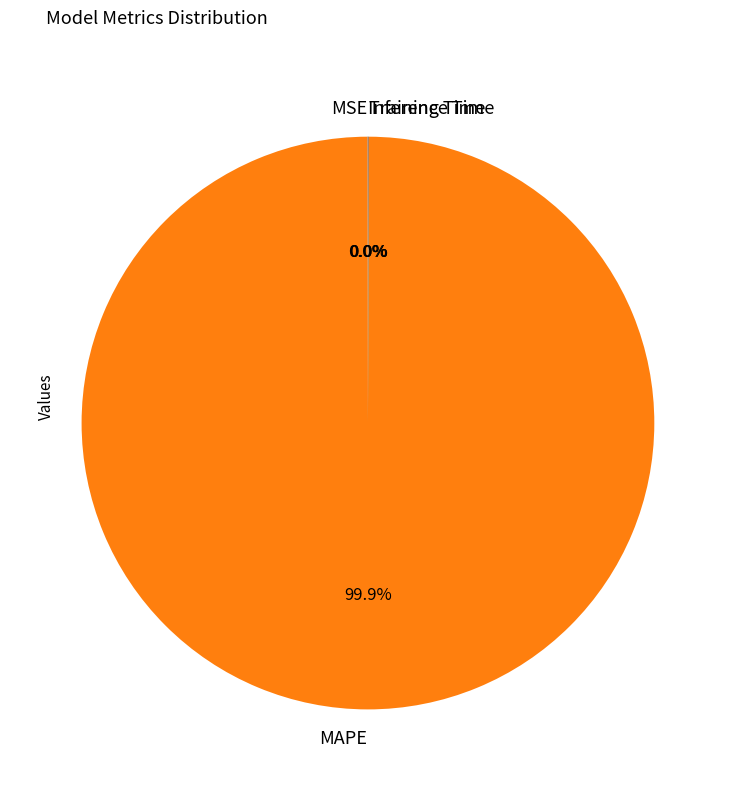

What is the largest slice in the pie chart?

MAPE